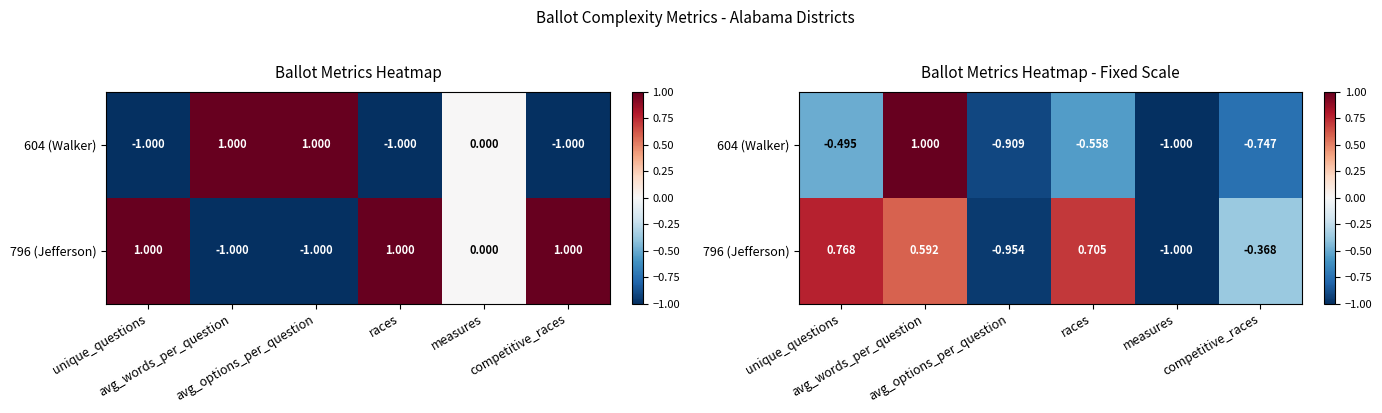

Which category has the highest value across all series?

avg_words_per_question